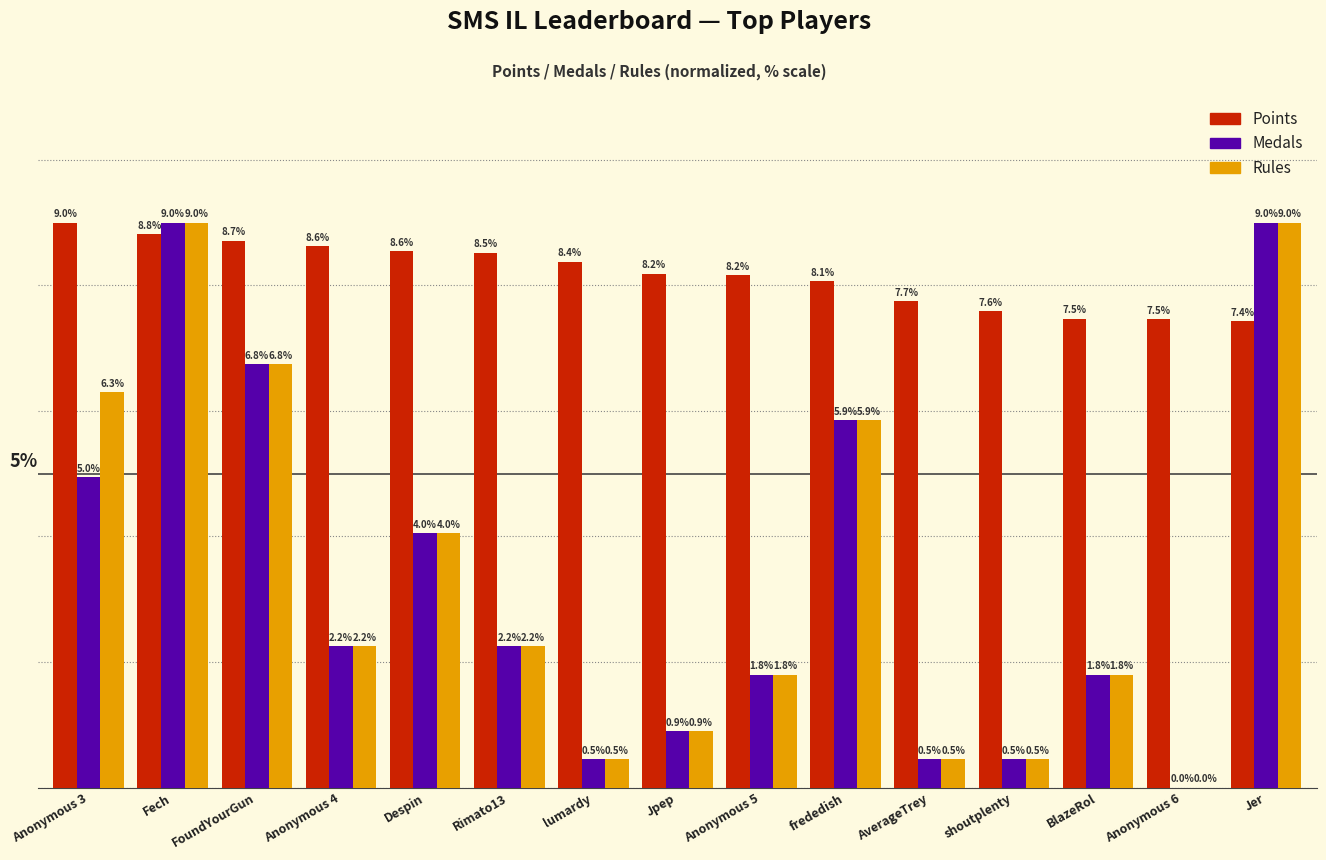

Which series has the largest total across all categories?

Points